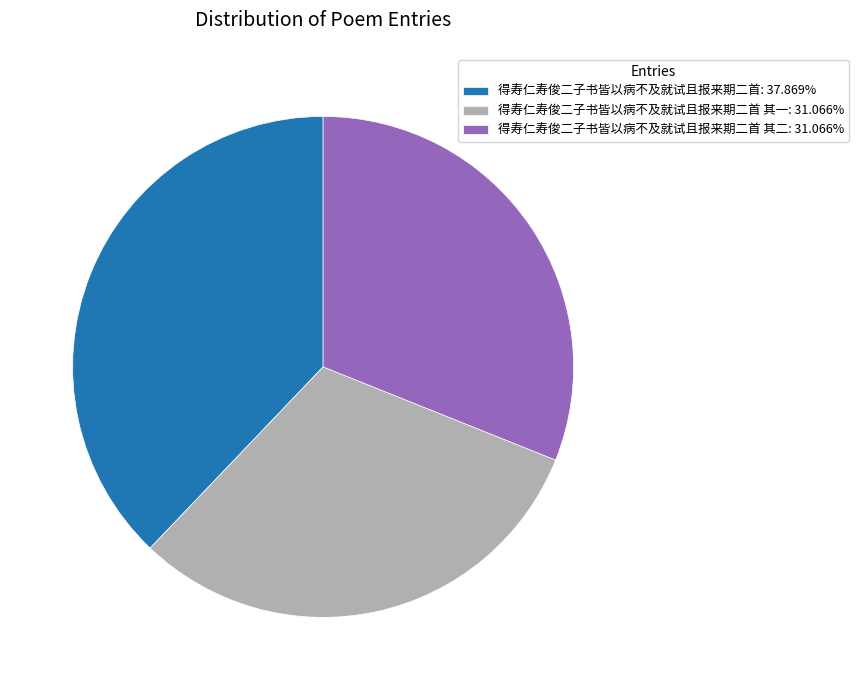

Is there any slice that represents more than half of the pie?

No